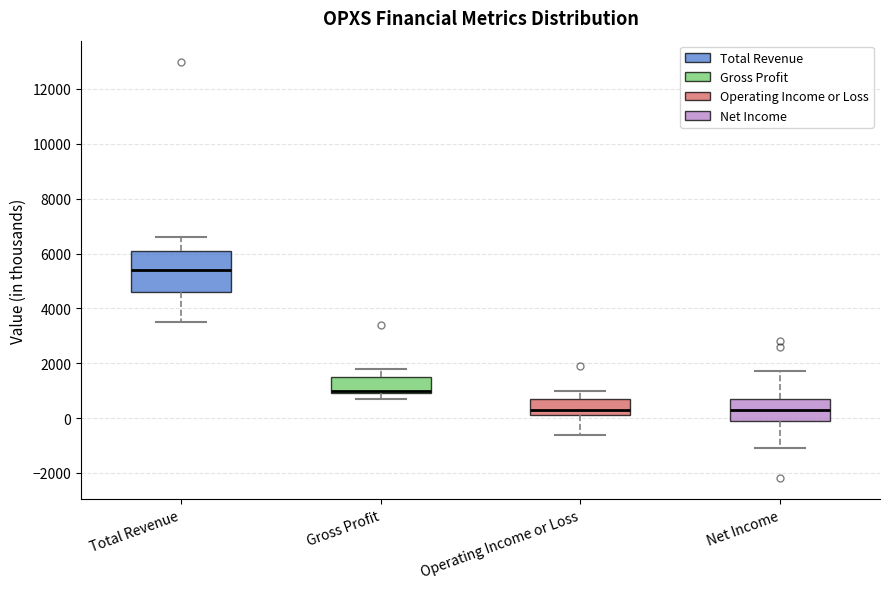

Reading left to right, transcribe this box plot: for each box, give where its median line is, the range the box spans, and where its two whiskers end, as read against the y-axis. The values are not printed on the chart, so give them approximately, as read against the axis.

Total Revenue: median 5400, box 4600 to 6200, whiskers 3600 to 6600
Gross Profit: median 1000 (just above the box's lower edge), box 1000 to 1600, whiskers 800 to 1800
Operating Income or Loss: median 400, box 200 to 800, whiskers -600 to 1000
Net Income: median 400, box 0 to 800, whiskers -1000 to 1800